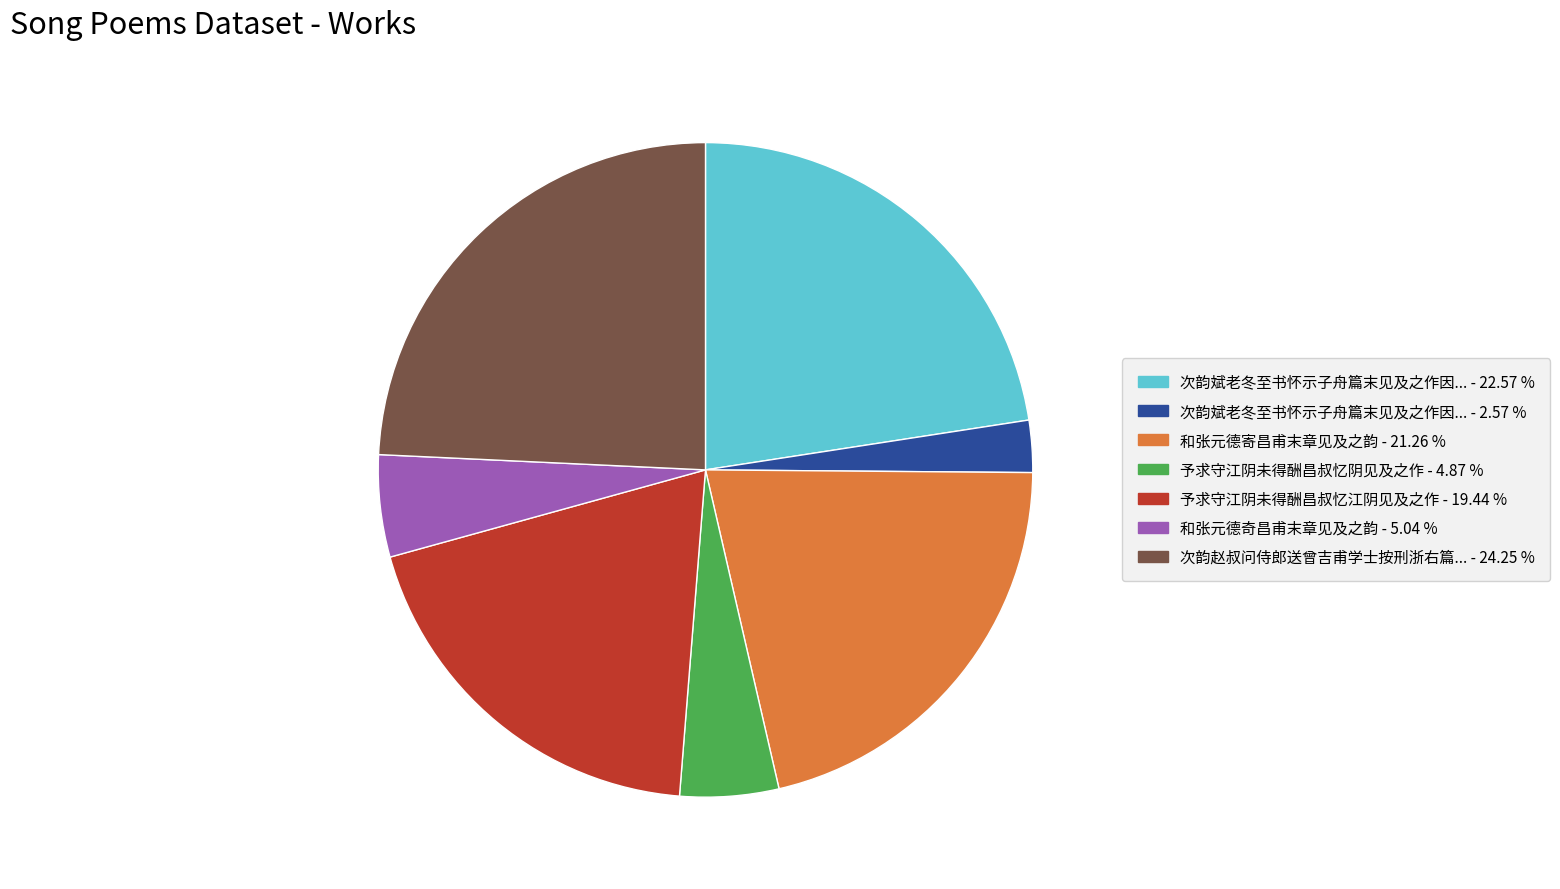

Between 次韵赵叔问侍郎送曾吉甫学士按刑浙右篇... - 24.25 % and 和张元德奇昌甫末章见及之韵 - 5.04 %, which is larger?

次韵赵叔问侍郎送曾吉甫学士按刑浙右篇... - 24.25 %